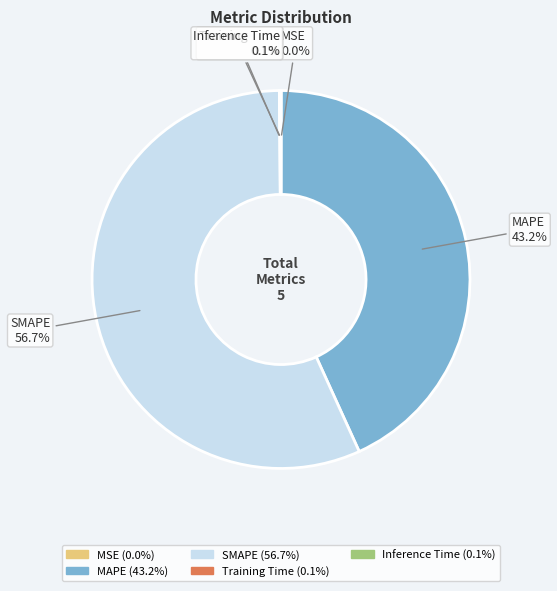

True or false: SMAPE accounts for 68% of the total.

False